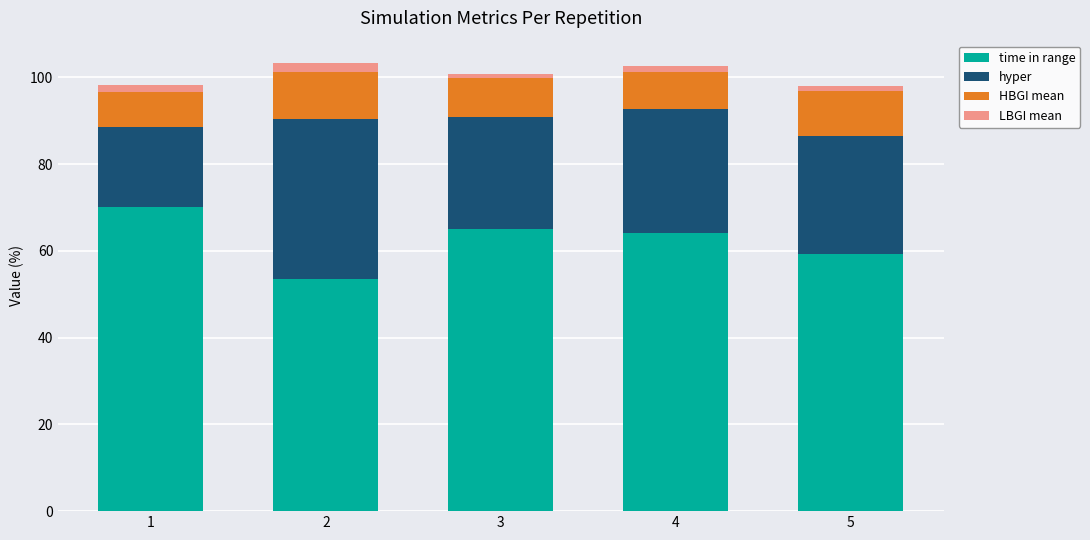

What are all the series names shown in the legend?

time in range, hyper, HBGI mean, LBGI mean